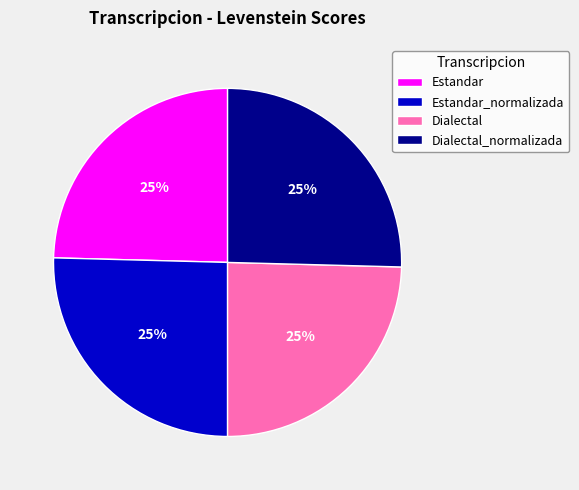

The Dialectal slice represents 31% of the pie. True or false?

False